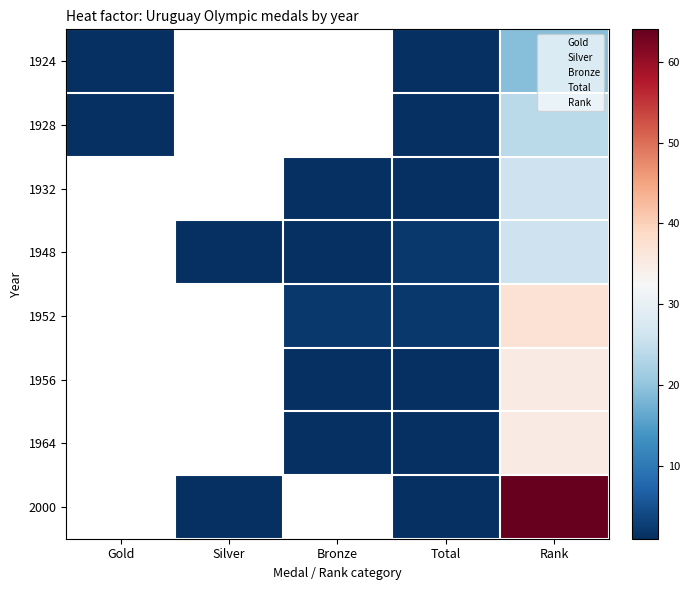

How many series are shown in this chart?

8